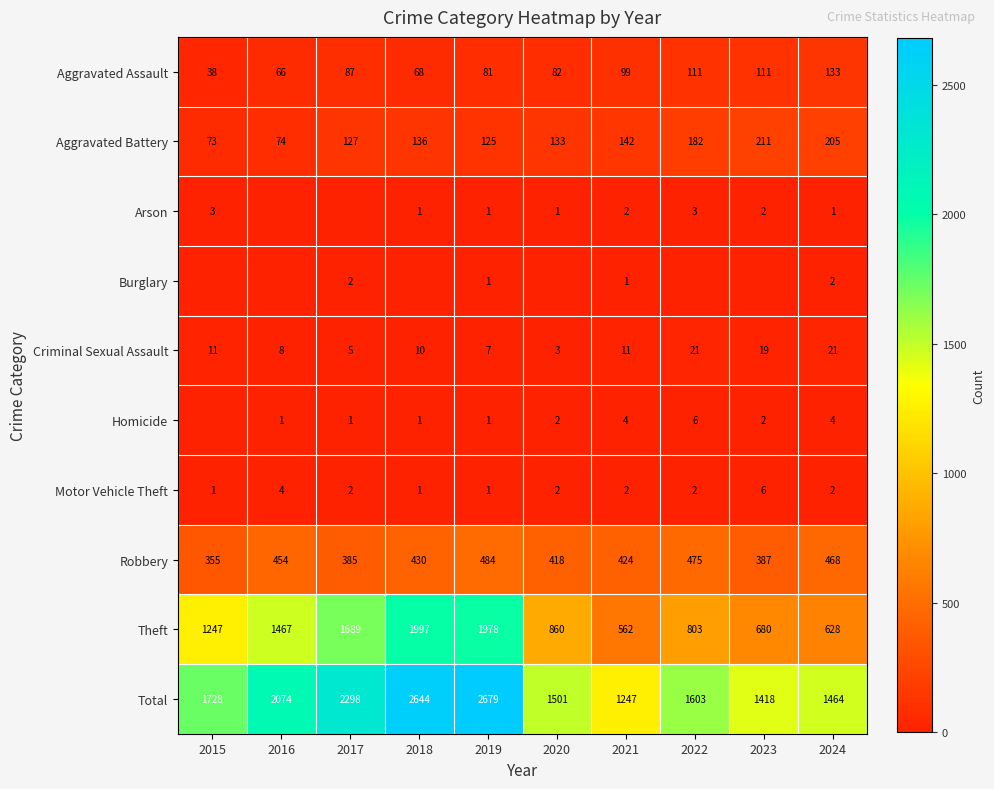

What is the sum of all Total values?

18656